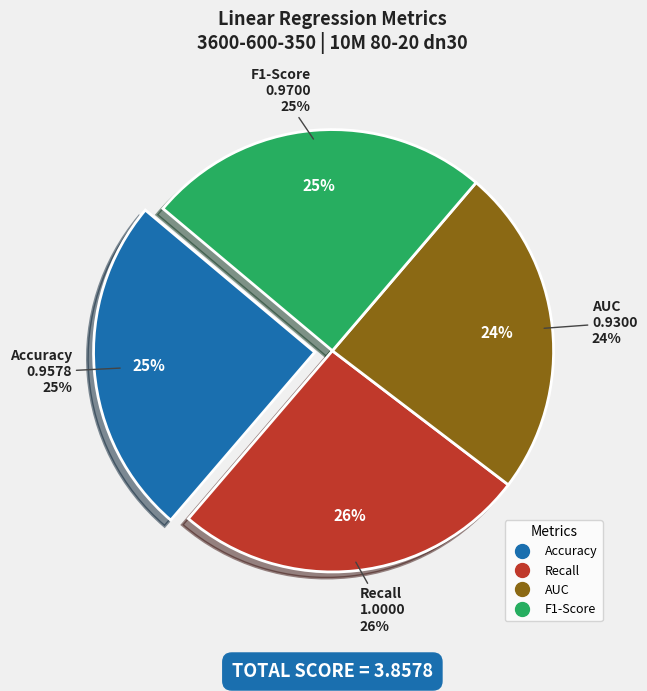

Rank the categories by value from highest to lowest.

Recall, F1-Score, Accuracy, AUC